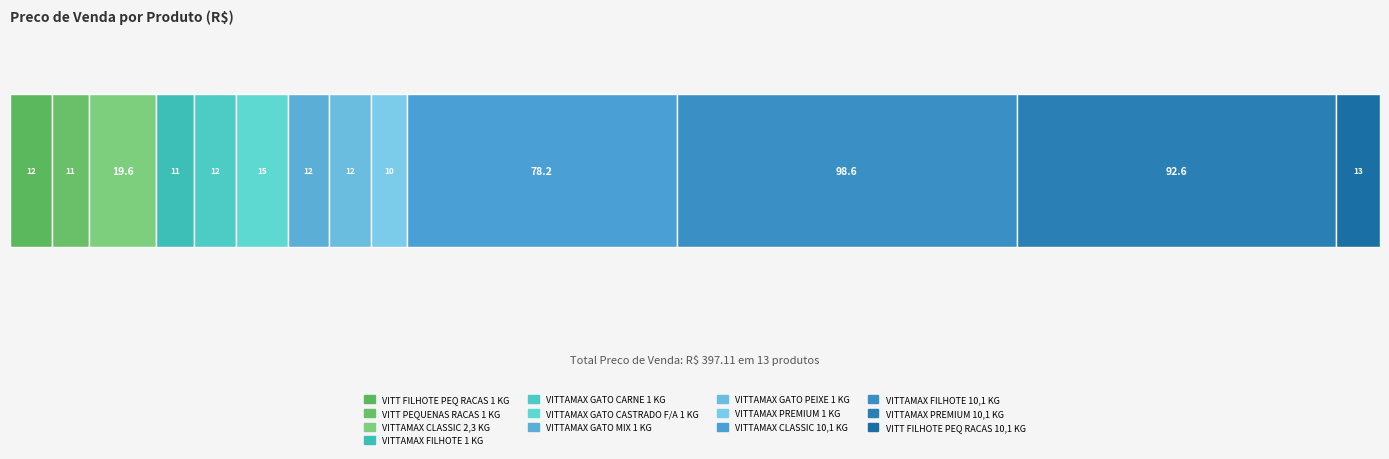

What is the label of the 1st bar from the right?

VITT FILHOTE PEQ RACAS 10,1 KG